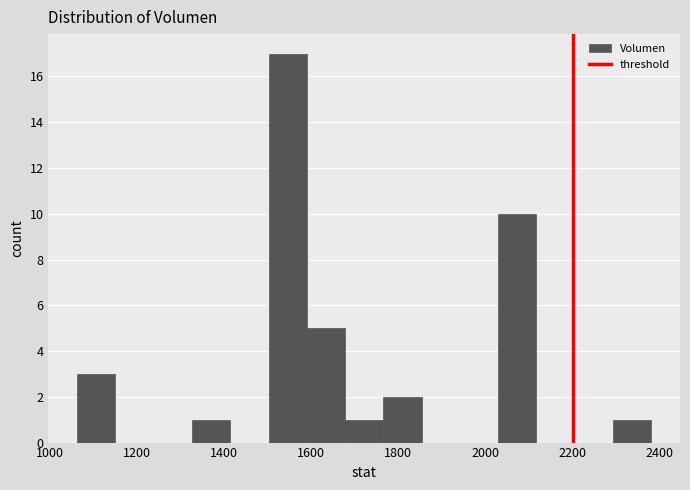

Reading left to right, transcribe this chart: for each bar, give the range it covers on the x-axis and its height. Neither the bar edges nor the heights are printed on the chart, so give them approximately, as read against the axes.

1060 to 1160: 3
1160 to 1240: 0
1240 to 1320: 0
1320 to 1420: 1
1420 to 1500: 0
1500 to 1580: 17
1580 to 1680: 5
1680 to 1760: 1
1760 to 1860: 2
1860 to 1940: 0
1940 to 2020: 0
2020 to 2120: 10
2120 to 2200: 0
2200 to 2300: 0
2300 to 2380: 1